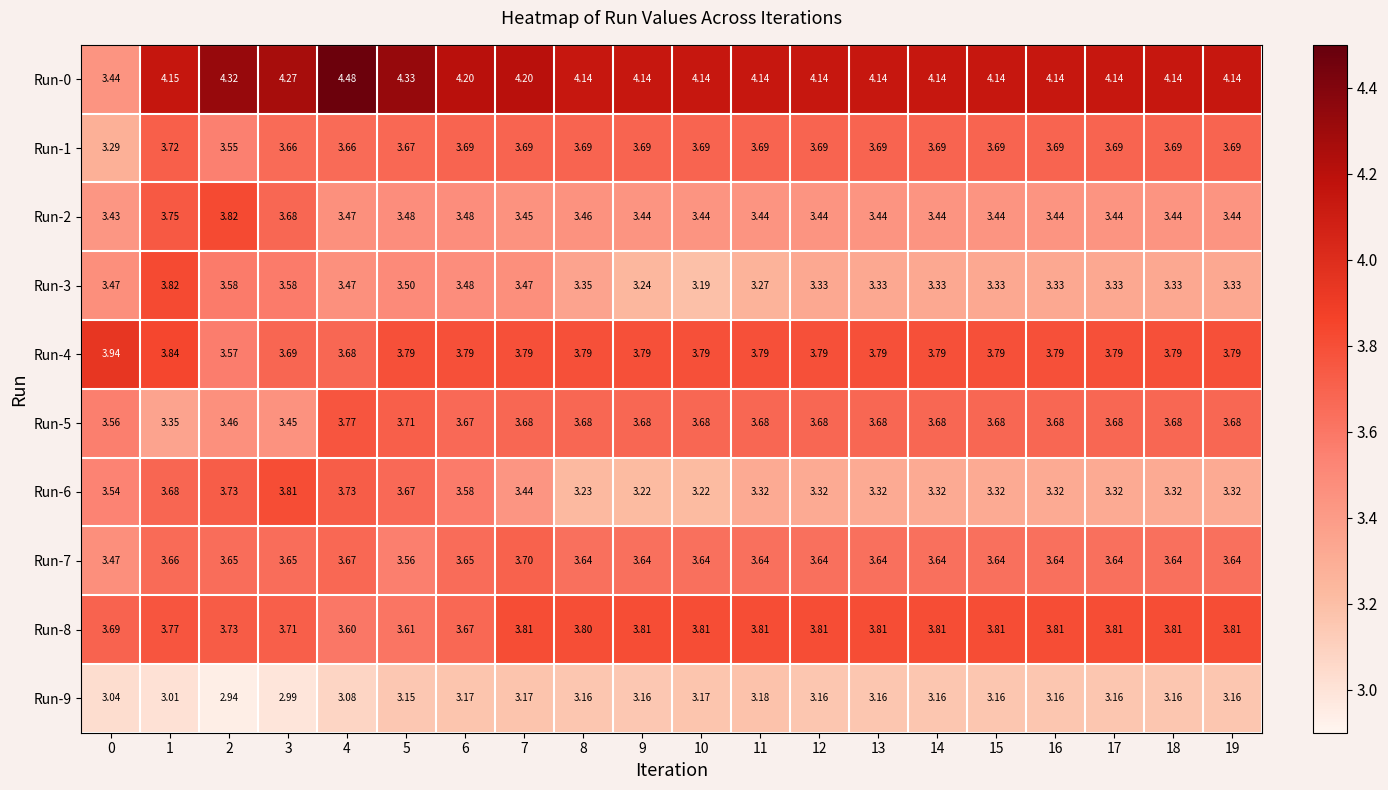

At which category is the sum across all series the highest?

1